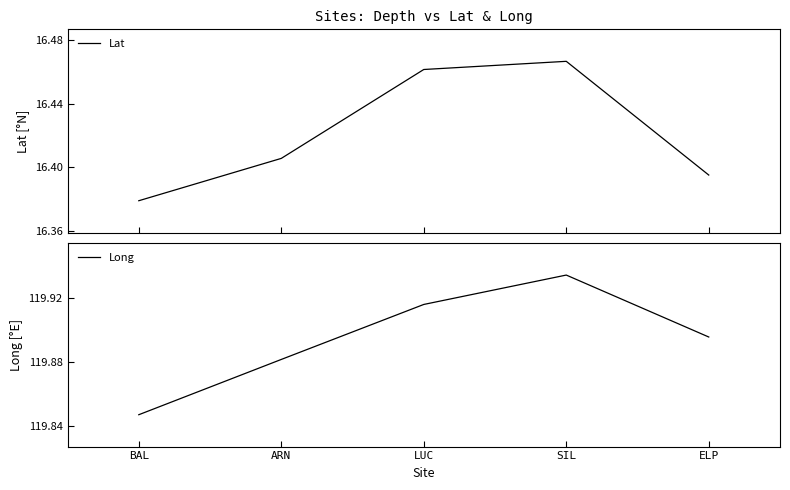

Where is Lat nearest to the value 16?

BAL